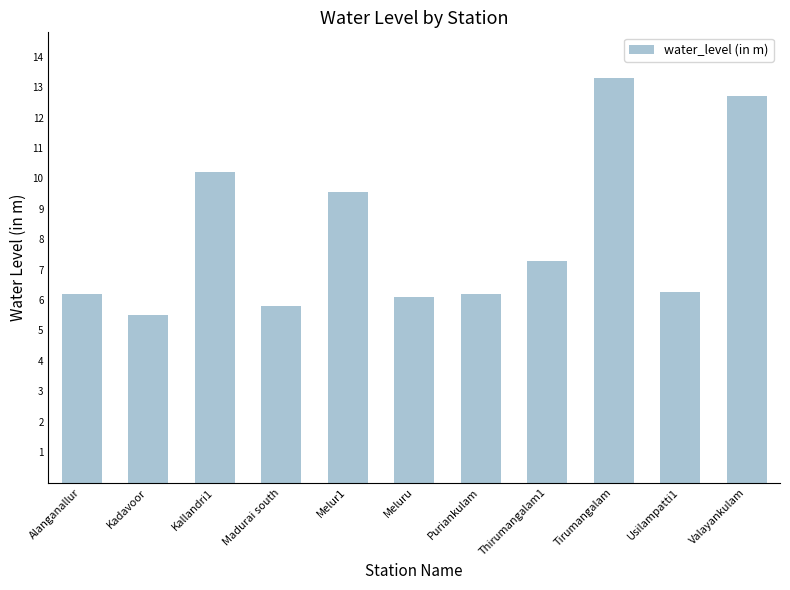

What is the change in value from Thirumangalam1 to Tirumangalam?

+6.0